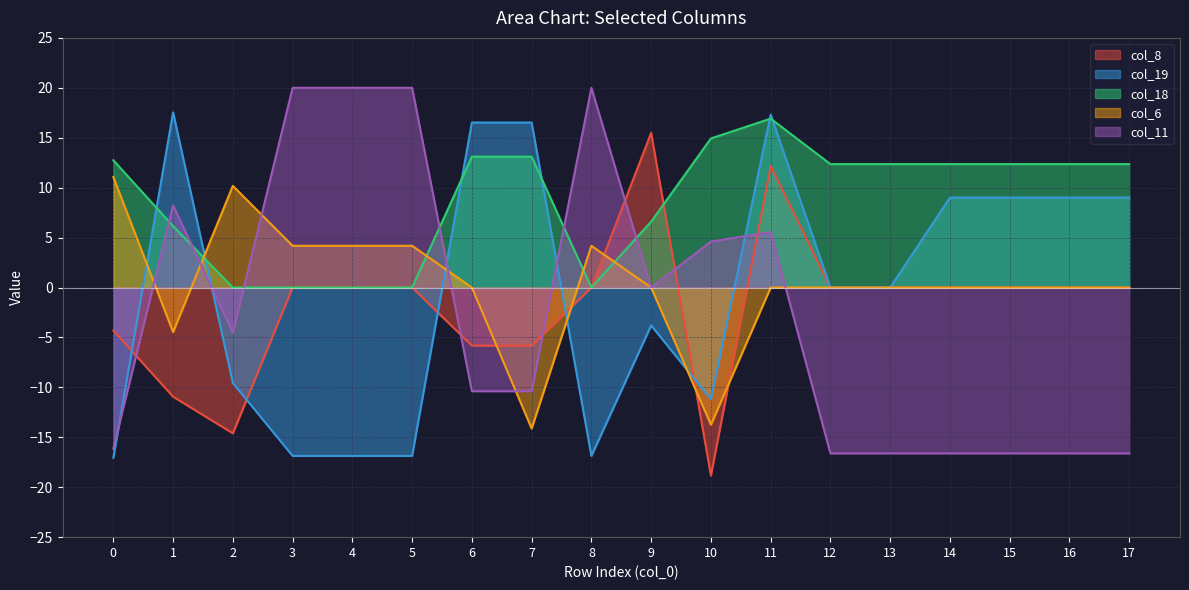

How many data points in col_11 are above -4?

8